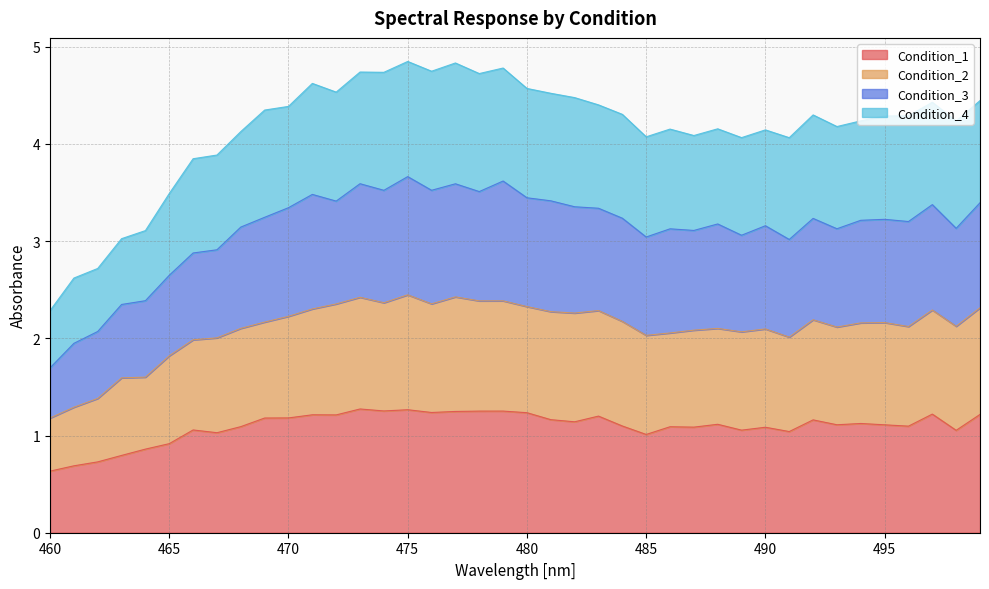

The Condition_2 series shows 3.6 at 469. True or false?

False